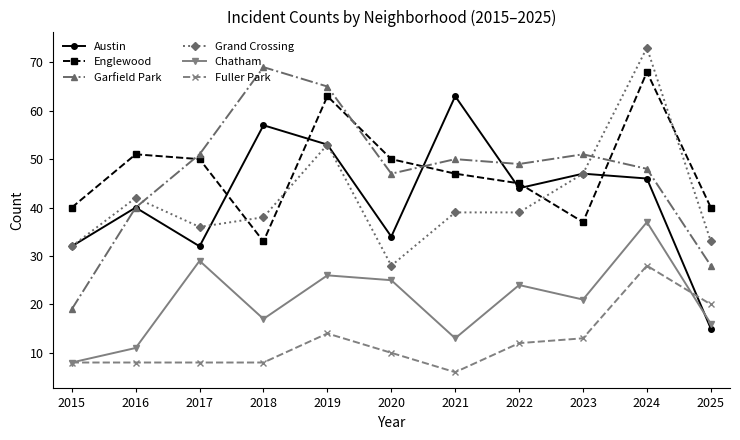

Where does the Chatham series first go above 21?

2017